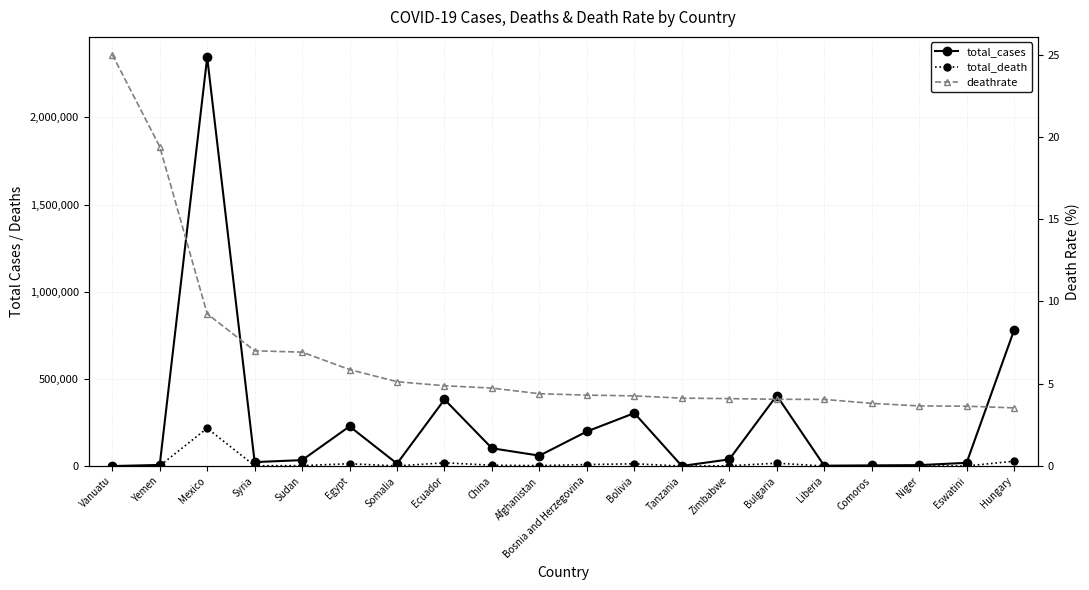

Where is the first local maximum for total_death?

Mexico